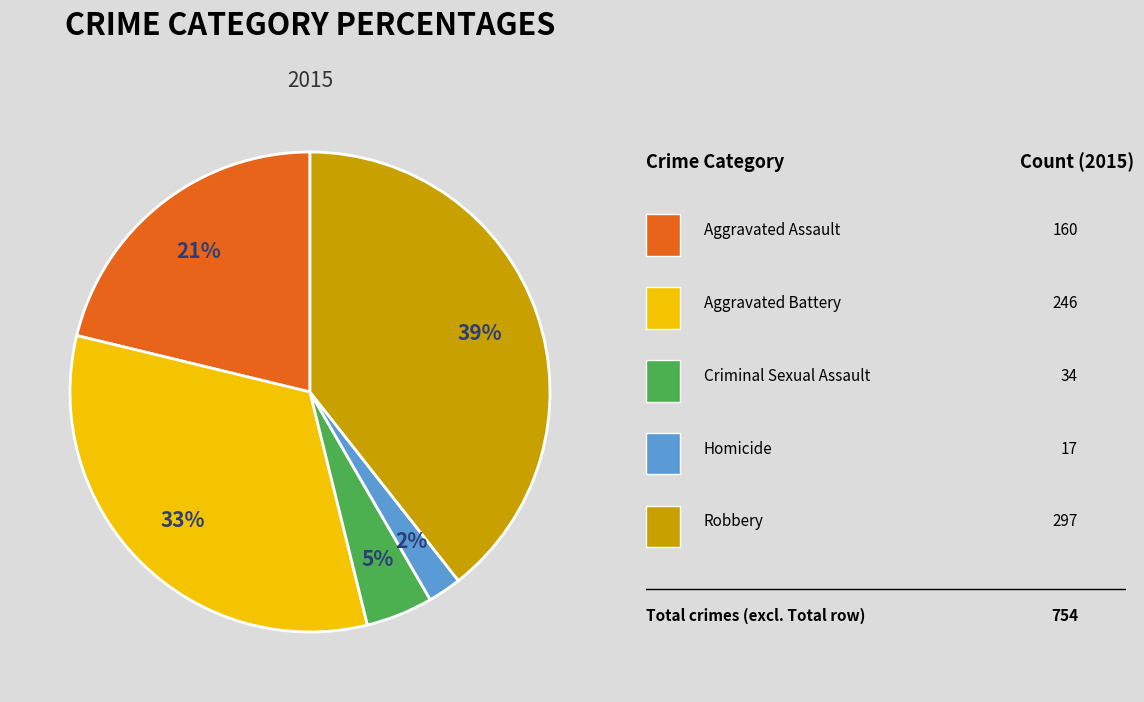

Is there any slice that represents more than half of the pie?

No